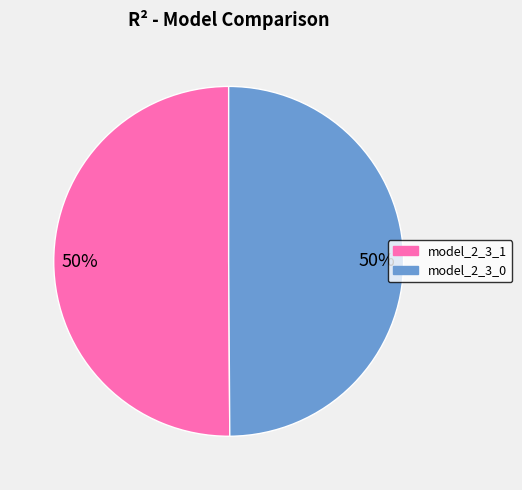

What percentage is the model_2_3_0 slice, to the nearest percent?

50%